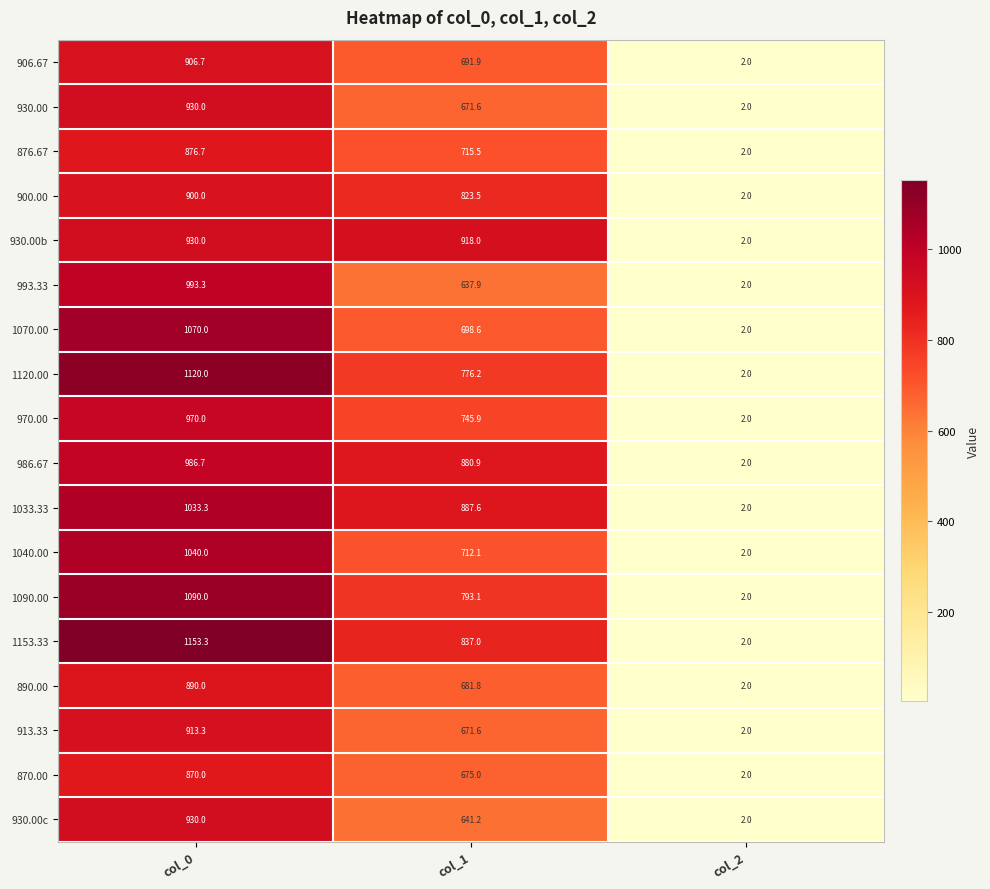

How many data points does each series have?

3